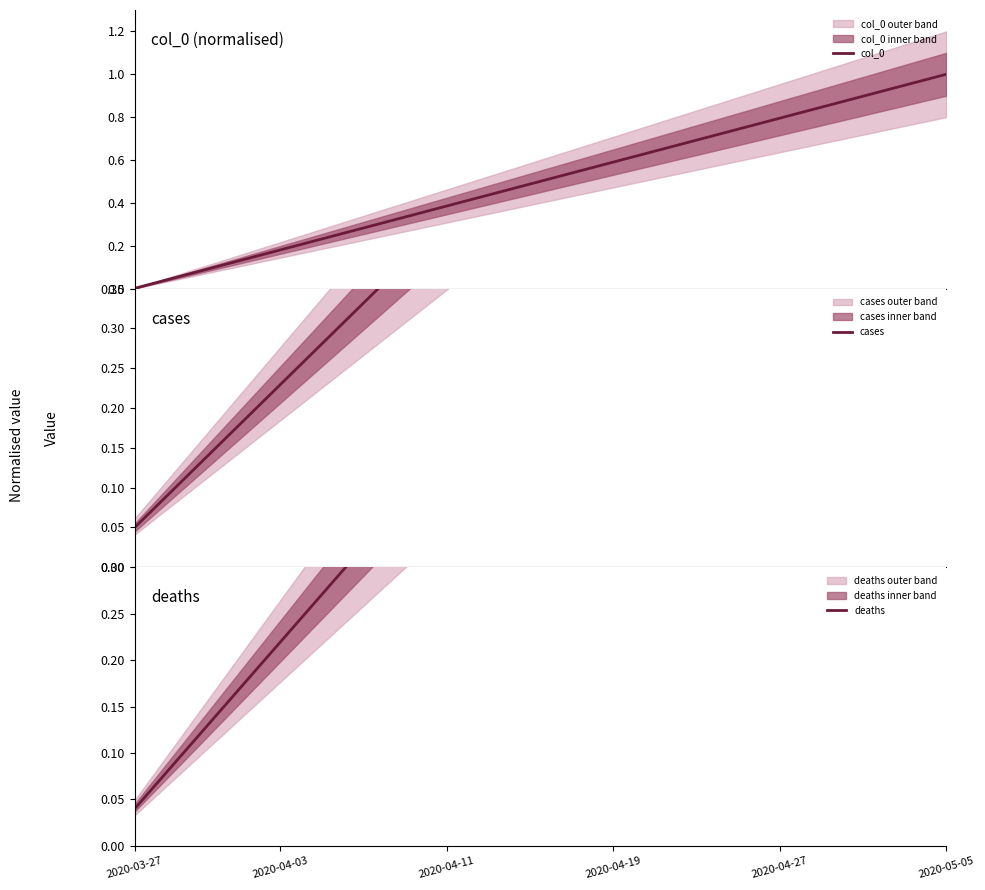

Read the deaths value at 19.

0.5